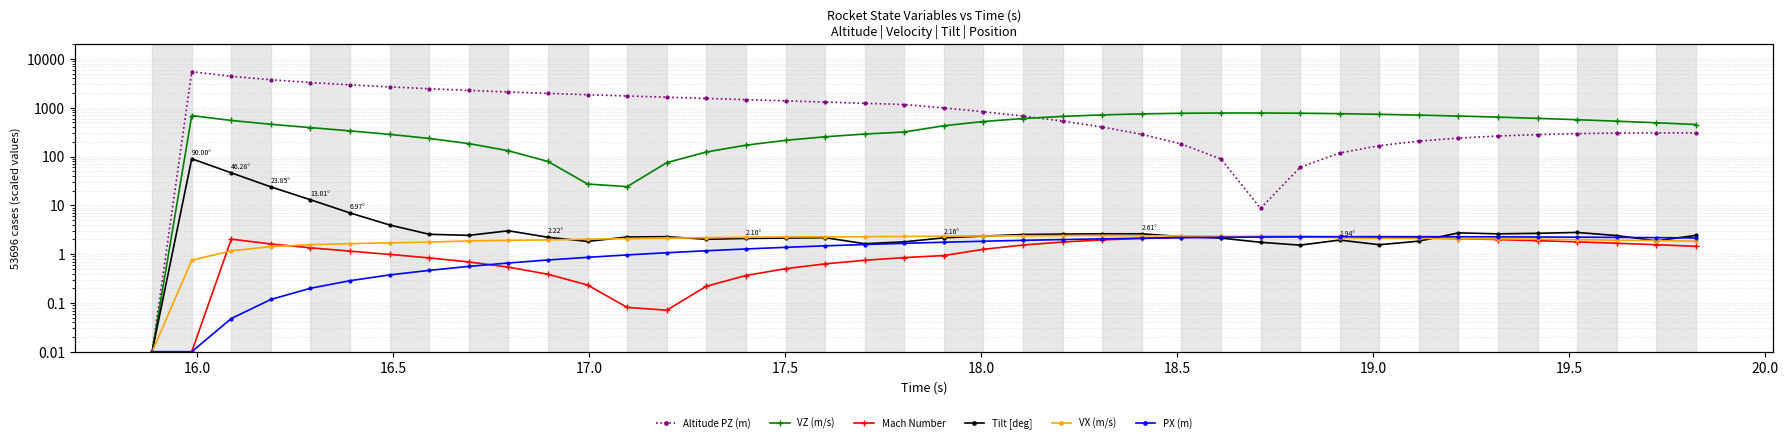

At which category does VZ (m/s) reach its first local peak?

16.0